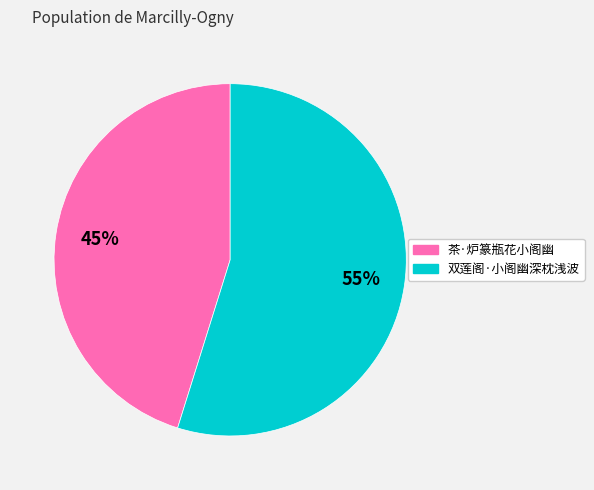

Count the number of slices in the pie.

2